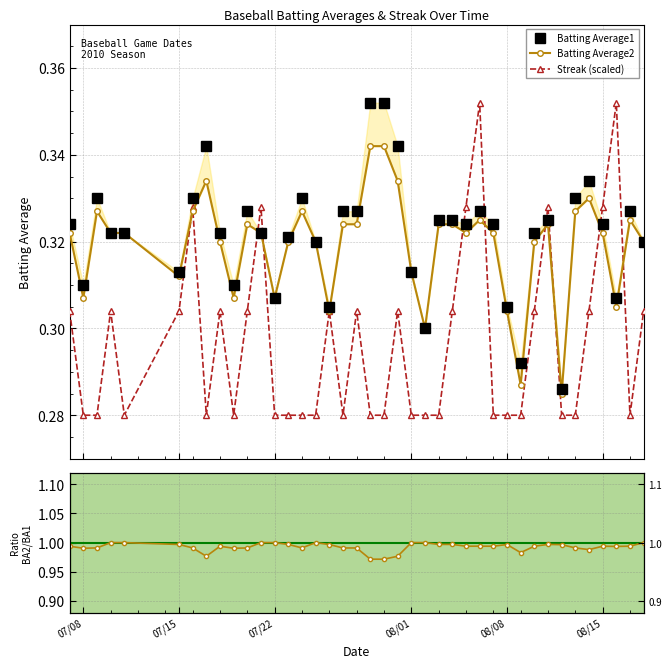

How many Streak (scaled) values are between 0 and 1?

40